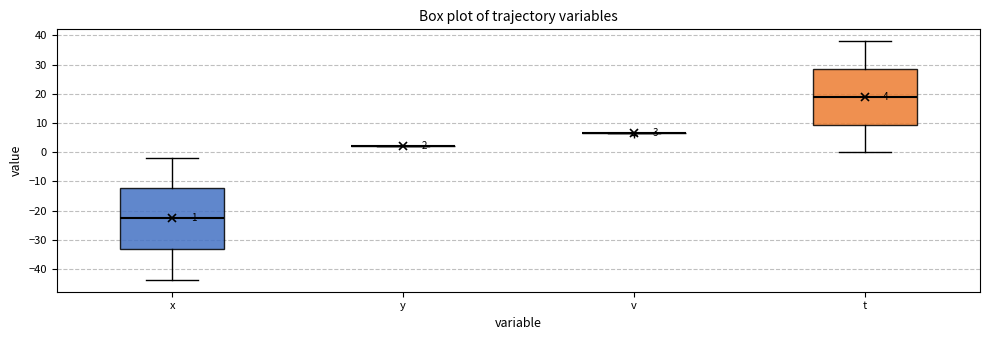

Comparing the boxes themselves (not the whiskers), which one is the tallest?

x